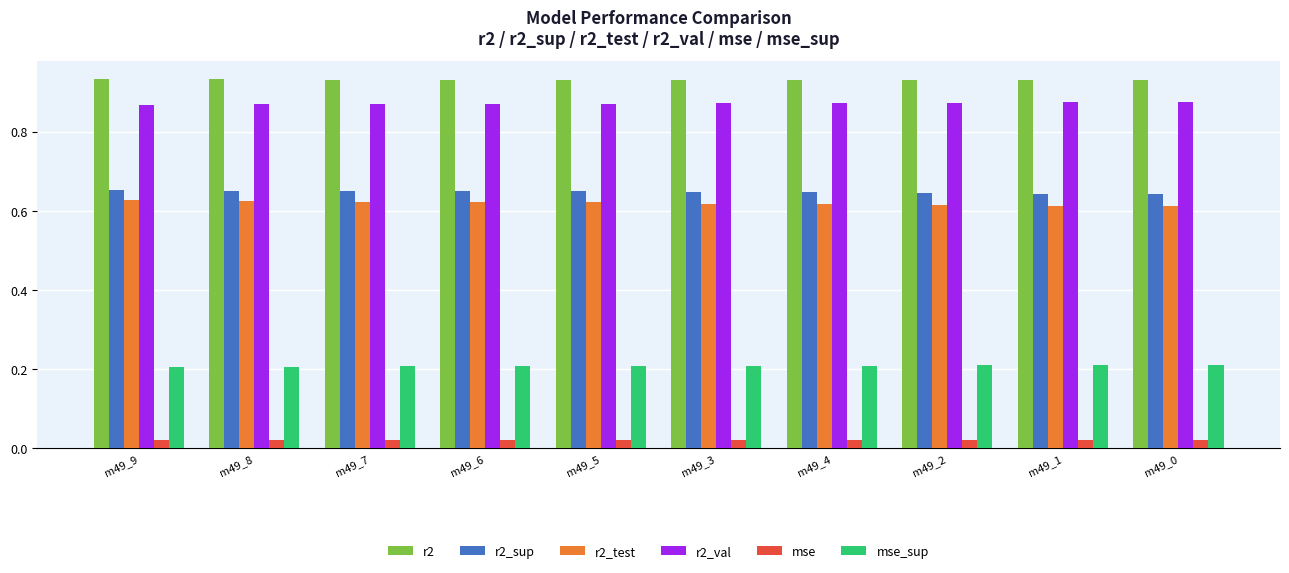

How many mse_sup values are between 0 and 1?

10